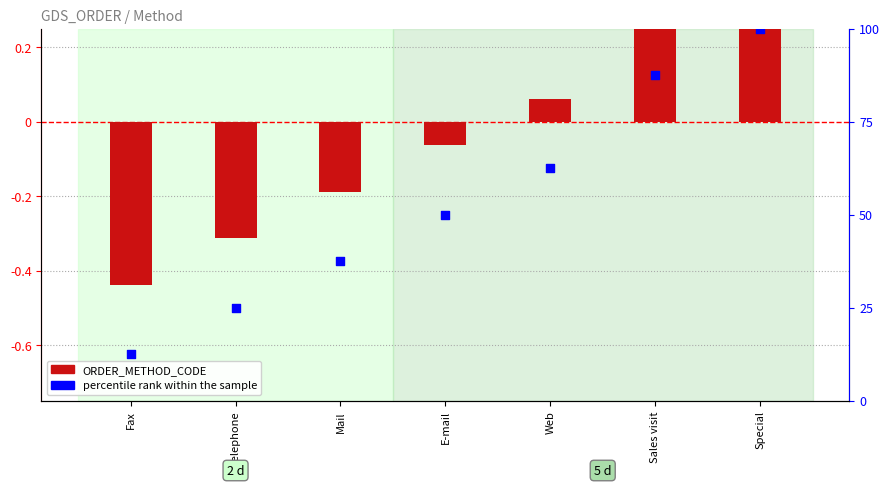

At which category is the sum across all series the highest?

Special